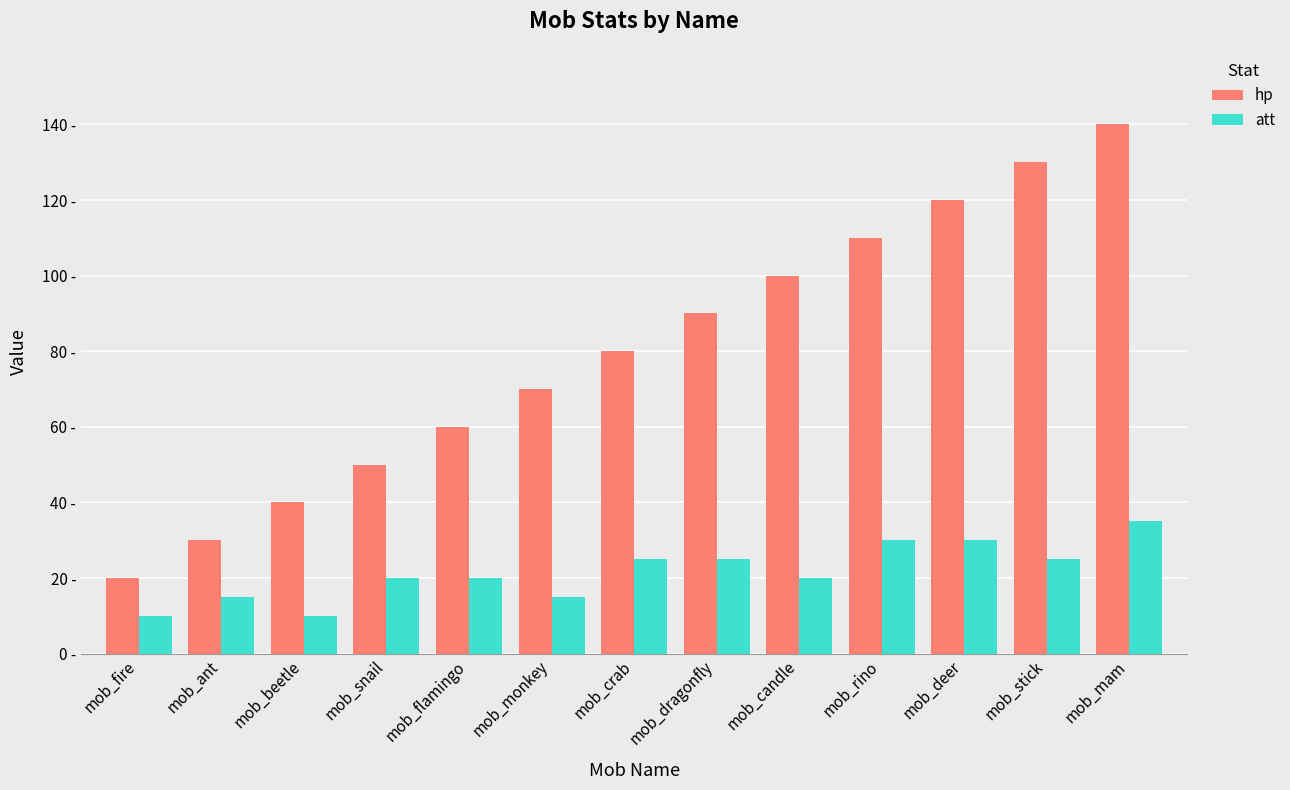

What are all the series names shown in the legend?

hp, att